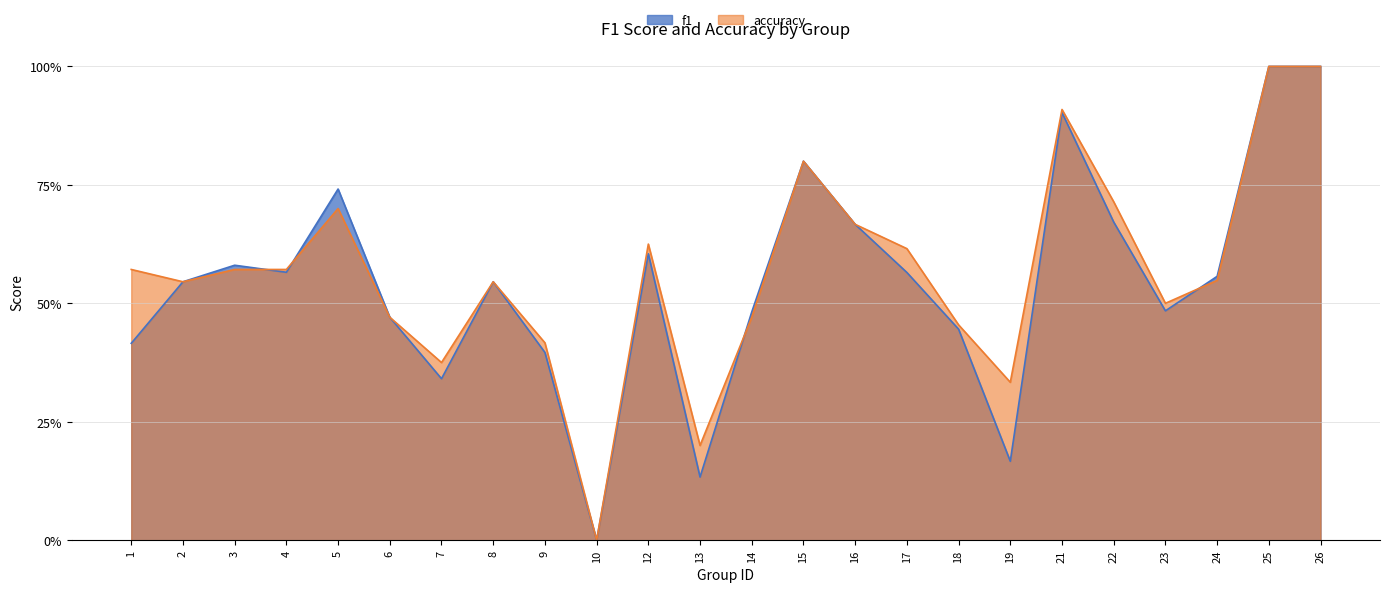

Between which two adjacent categories do f1 and accuracy first intersect?

3 and 4